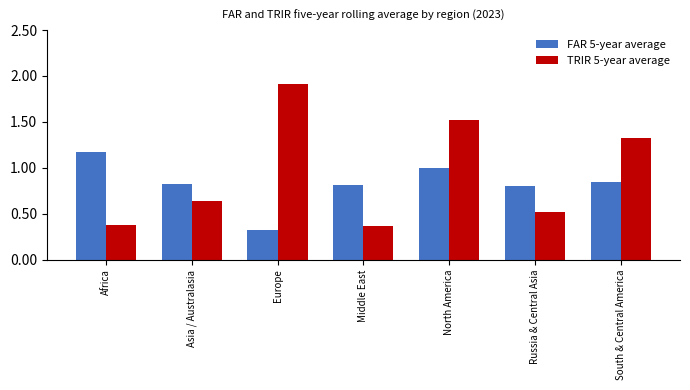

List the series in order of their overall mean, lowest first.

FAR 5-year average, TRIR 5-year average